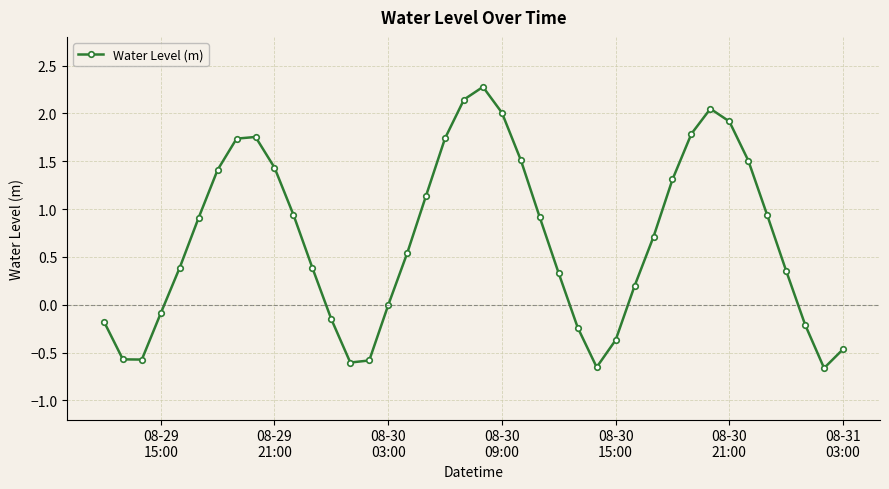

How many points are lower than both their immediate neighbors (excluding endpoints)?

4